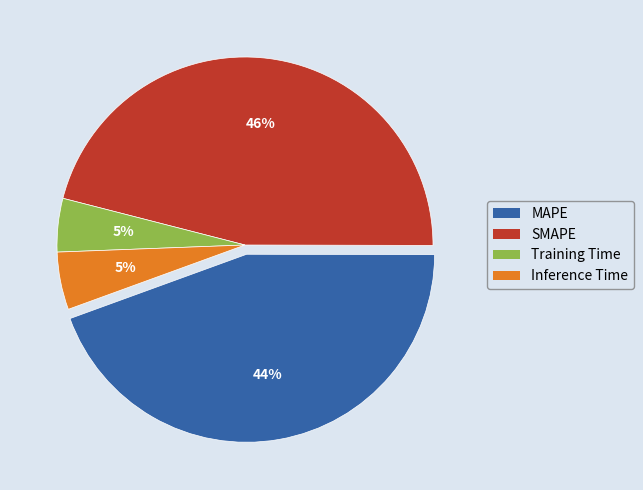

To the nearest percent, what is the combined percentage of Training Time and SMAPE?

51%